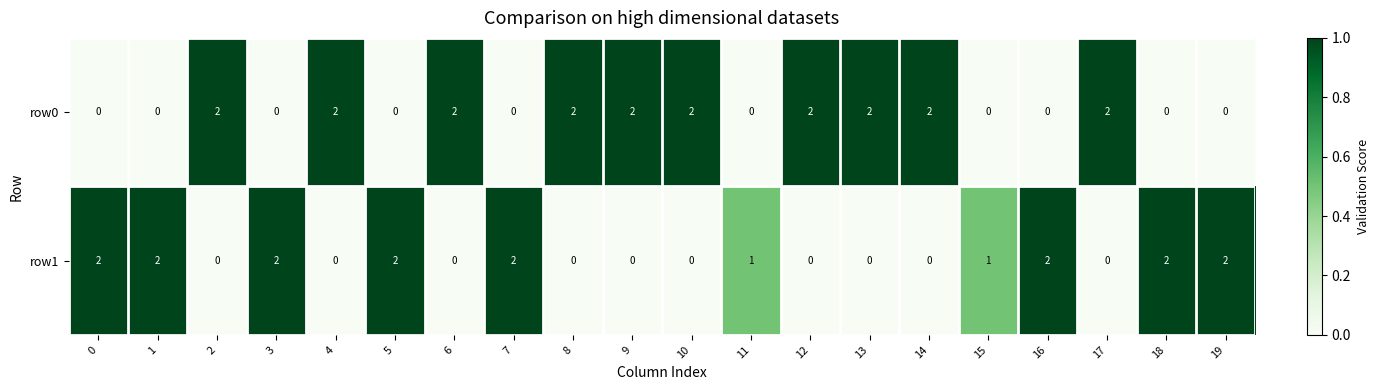

Which series has the largest total across all categories?

row0